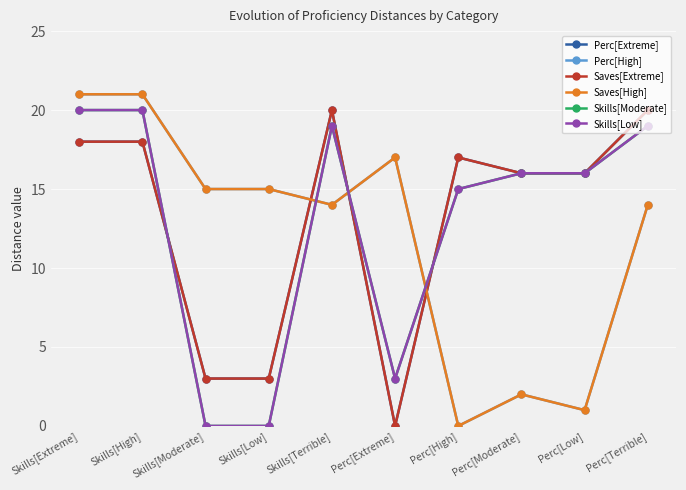

Rank the series at Perc[Terrible] from highest to lowest value.

Perc[Extreme], Saves[Extreme], Skills[Moderate], Skills[Low], Perc[High], Saves[High]